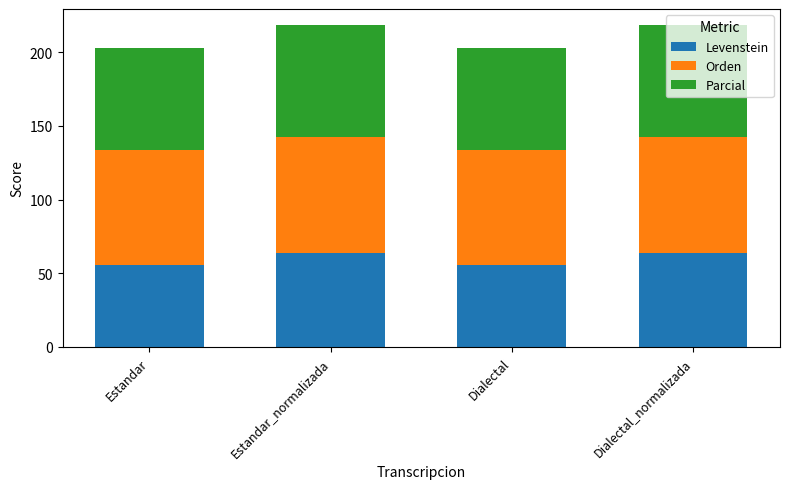

The Levenstein series shows 31.0 at Dialectal_normalizada. True or false?

False